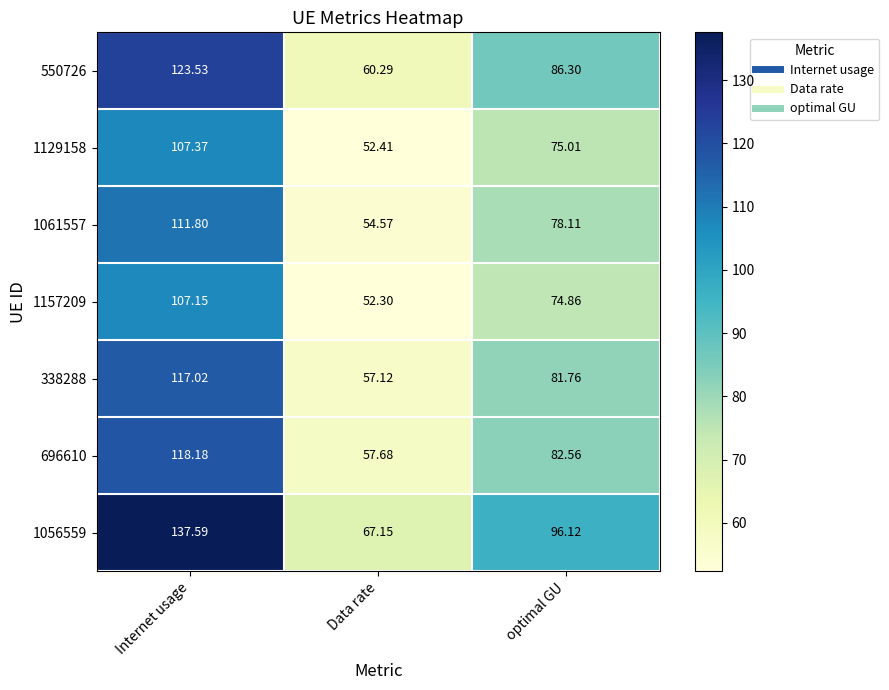

Is the value of 550726 at Data rate greater than the value of 696610 at optimal GU?

No